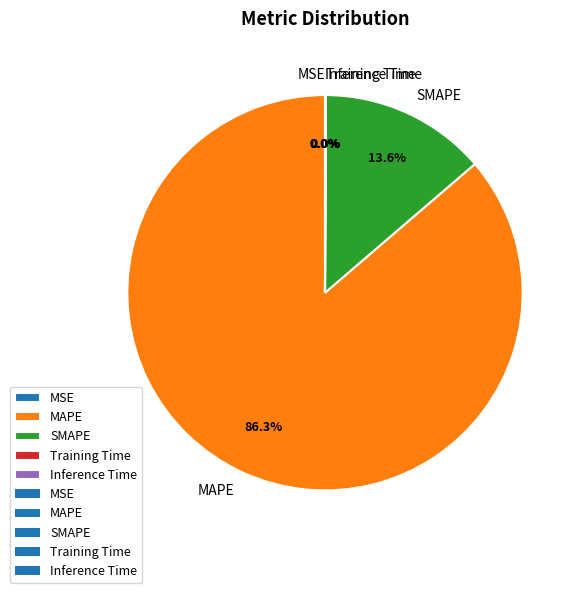

Which category accounts for the majority?

MAPE